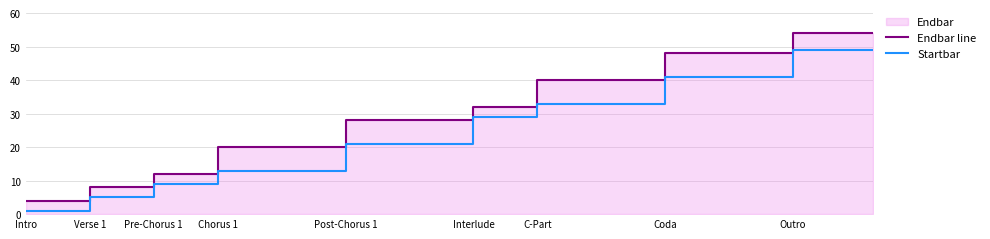

Which series has the largest total across all categories?

Endbar line